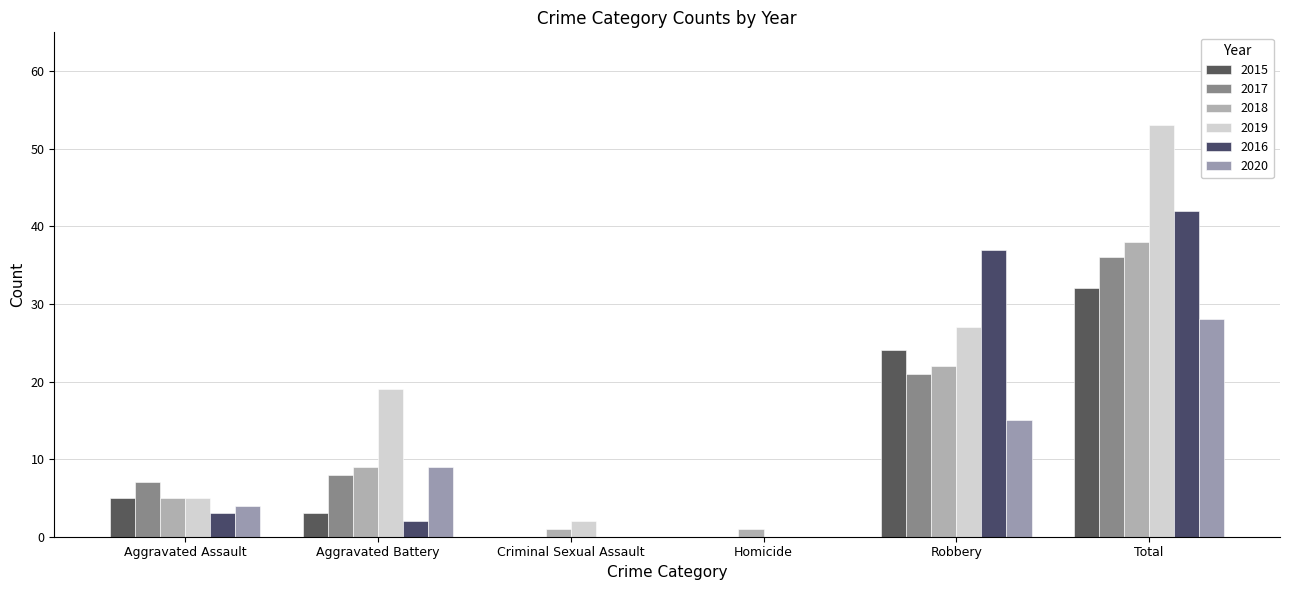

Count the number of data series in this chart.

6